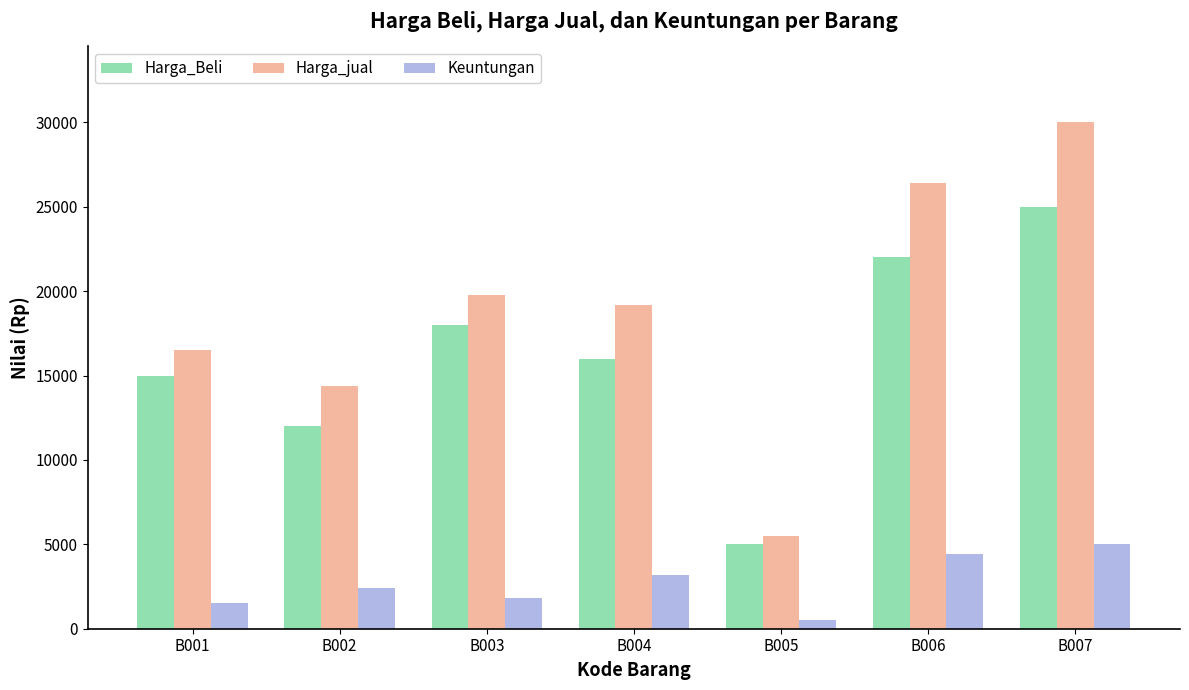

At which category does the chart reach its peak across all series?

B007